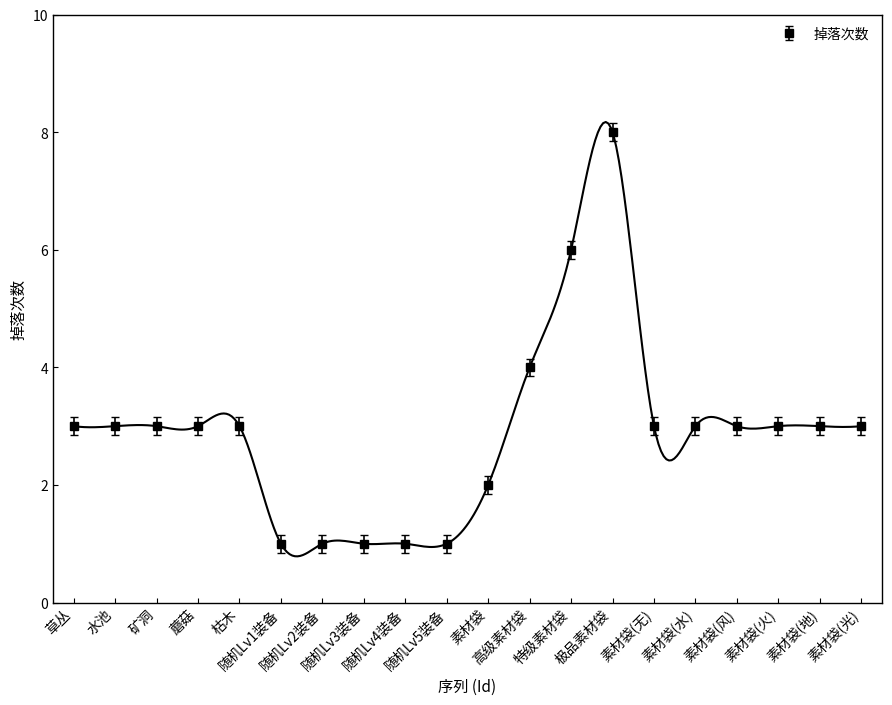

What is the highest value of the 掉落次数 series?

8